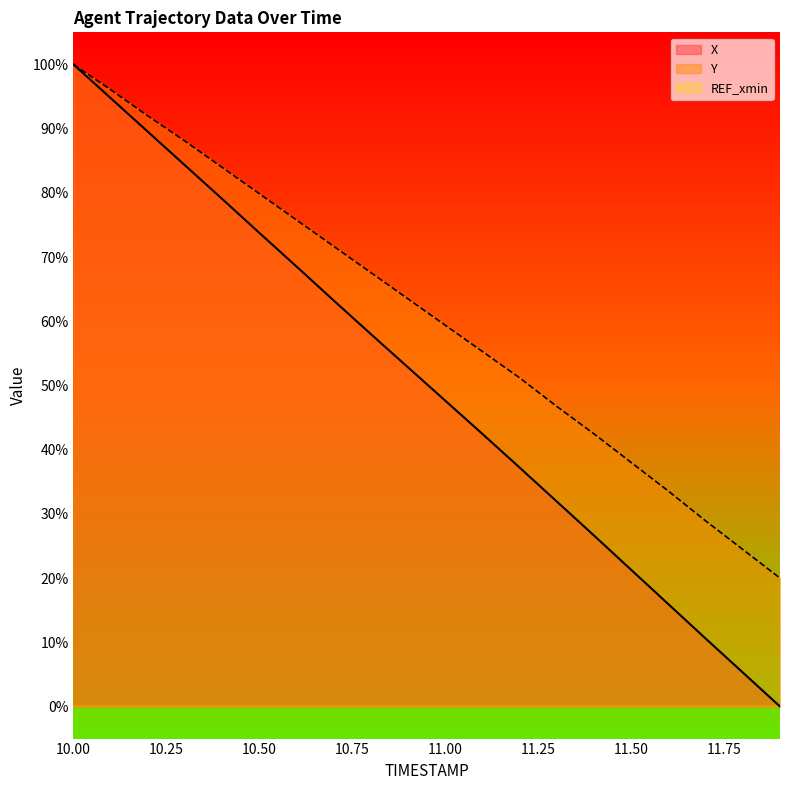

Between which two adjacent categories do Y and X first intersect?

10.0 and 10.1